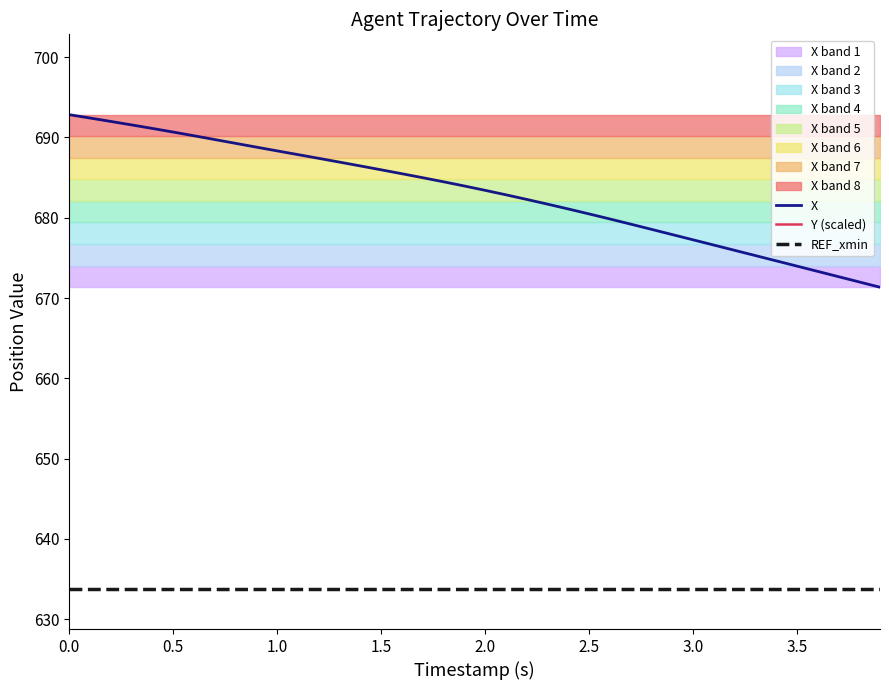

Is the value of X at 1.5 greater than the value of REF_xmin at 2.5?

Yes